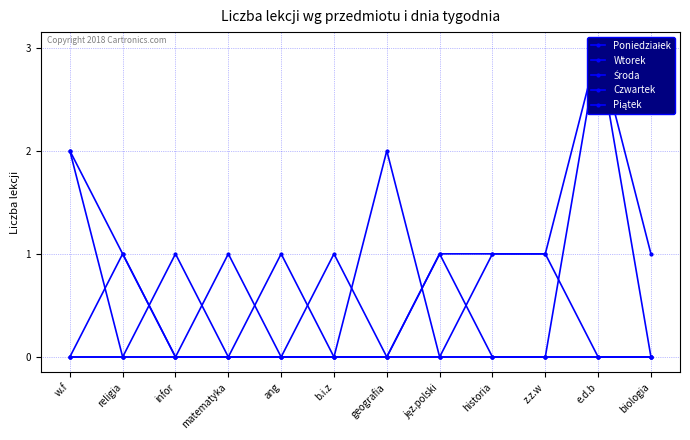

Rank the series by their maximum value, from highest to lowest.

Poniedziałek, Środa, Wtorek, Czwartek, Piątek